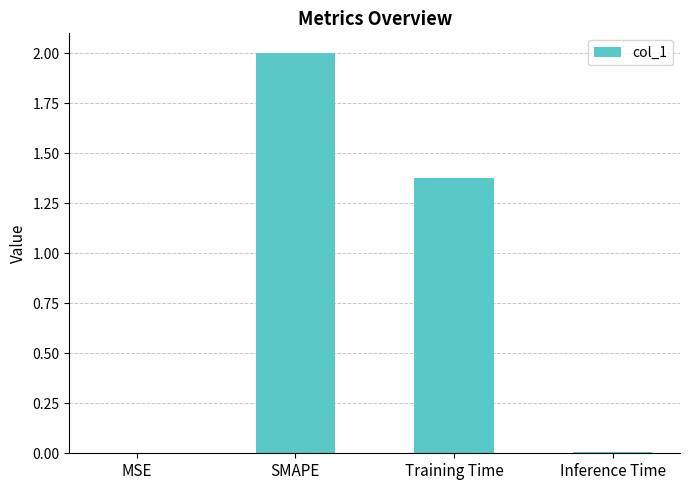

At which category does the chart reach its peak across all series?

SMAPE